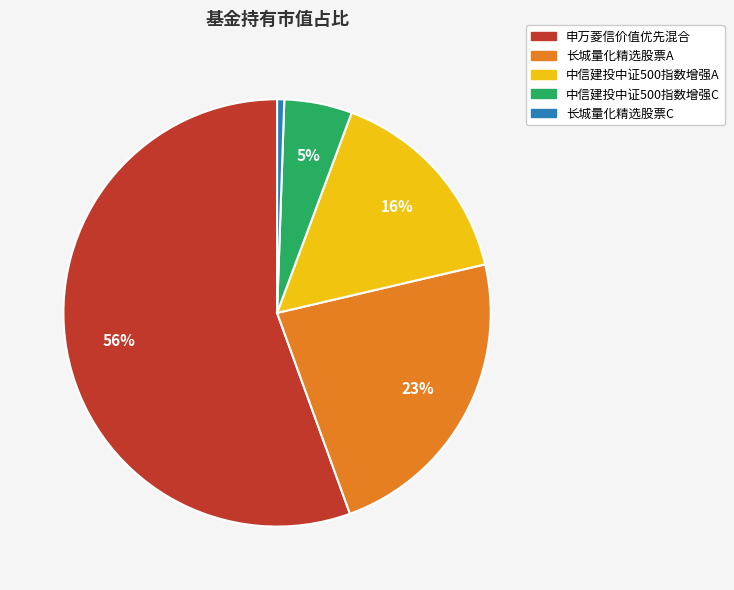

Which slice represents more than half of the pie?

申万菱信价值优先混合